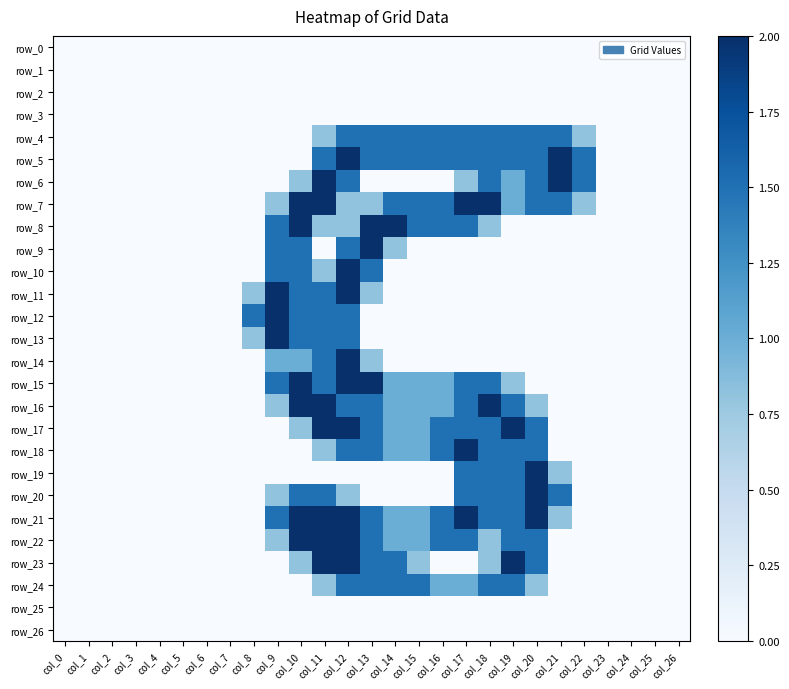

What is the difference between the highest and lowest values at col_12?

2.0